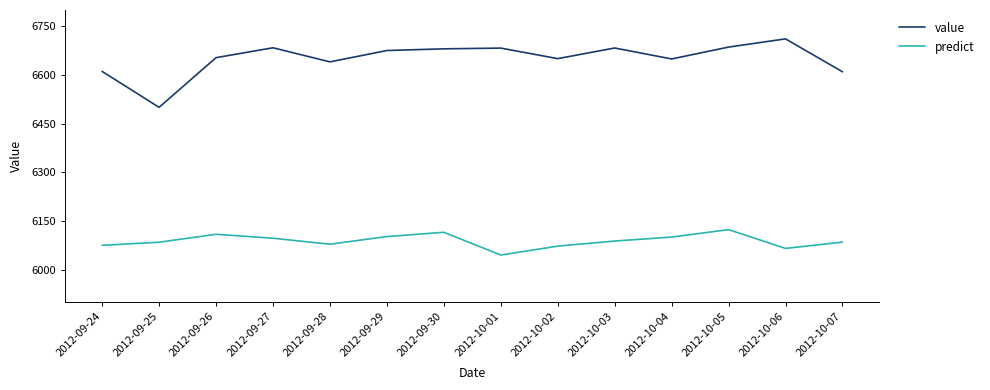

Rank the series by their maximum value, from highest to lowest.

value, predict